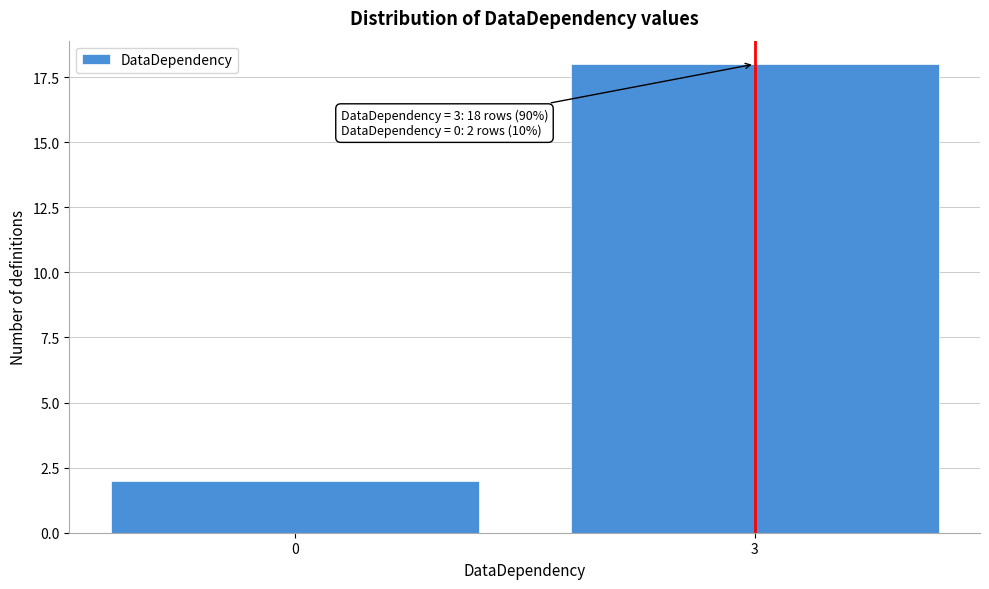

Reading left to right, what are all the values shown in this chart?

2	18